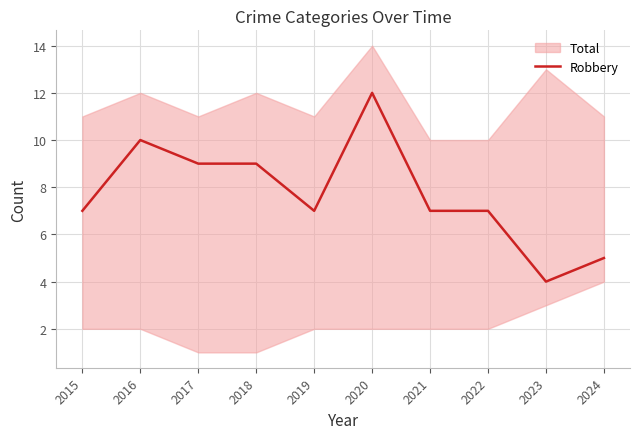

At which category does the chart reach its peak across all series?

2020